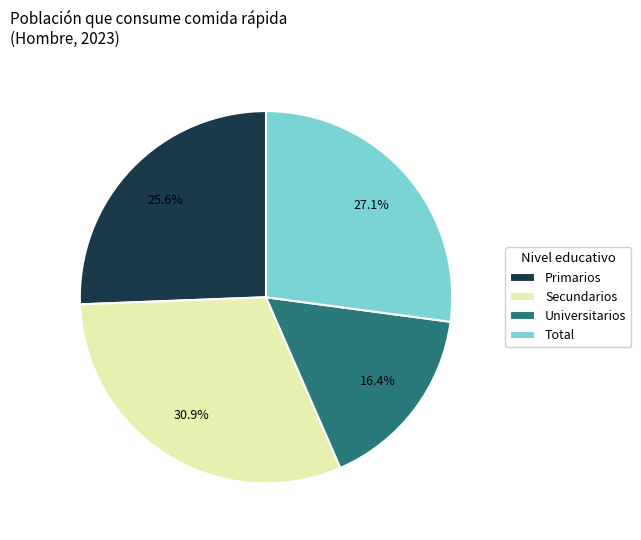

Is there any slice that represents more than half of the pie?

No